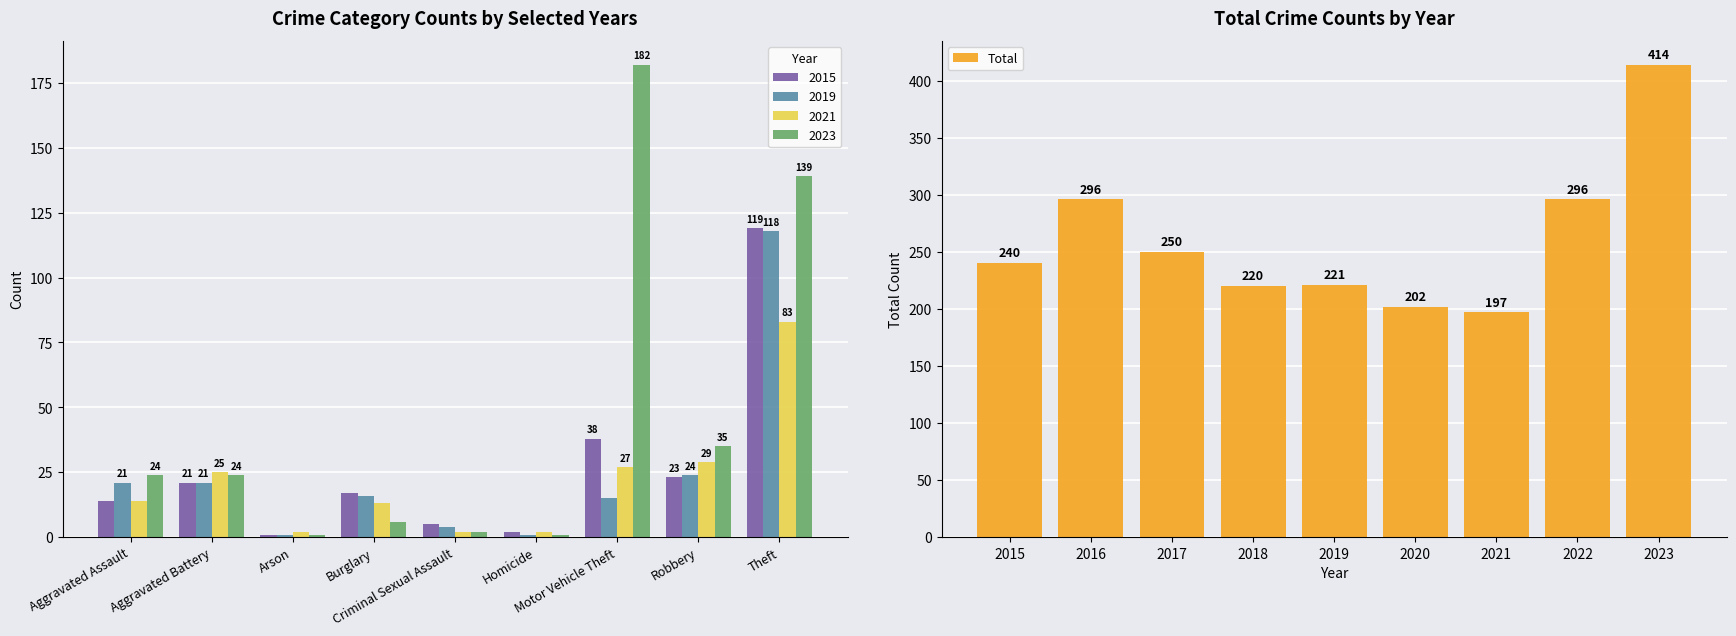

What is the smallest value displayed?

197